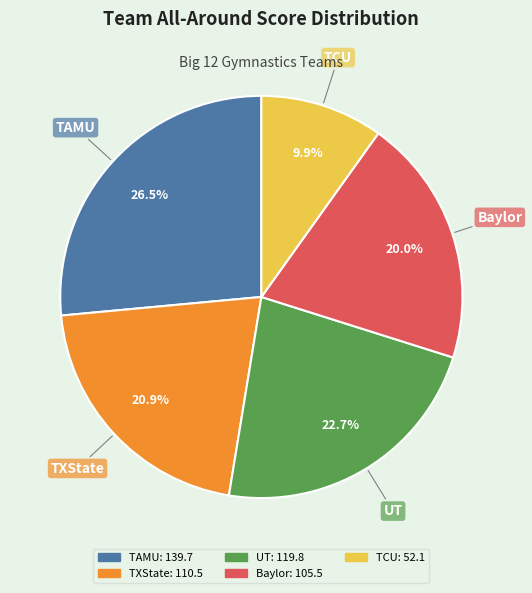

How many slices are in this pie chart?

5